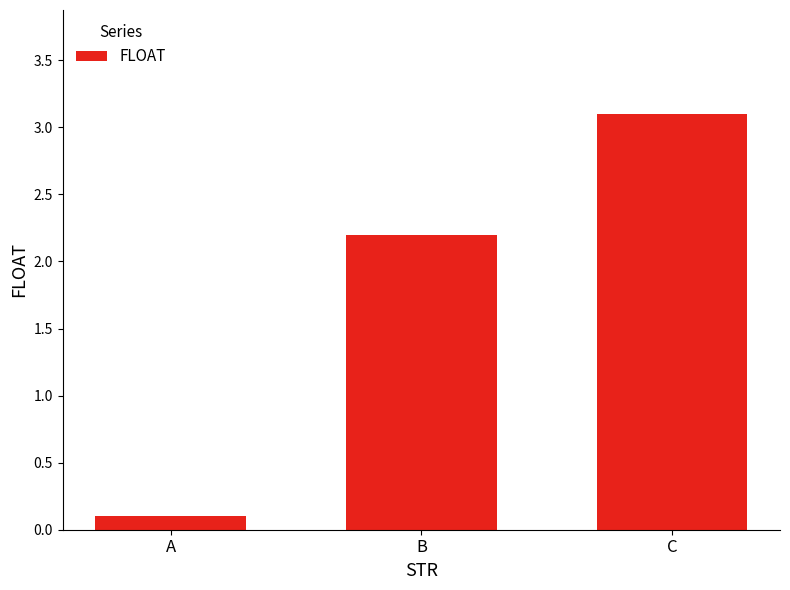

What is the maximum value shown in the chart?

3.1